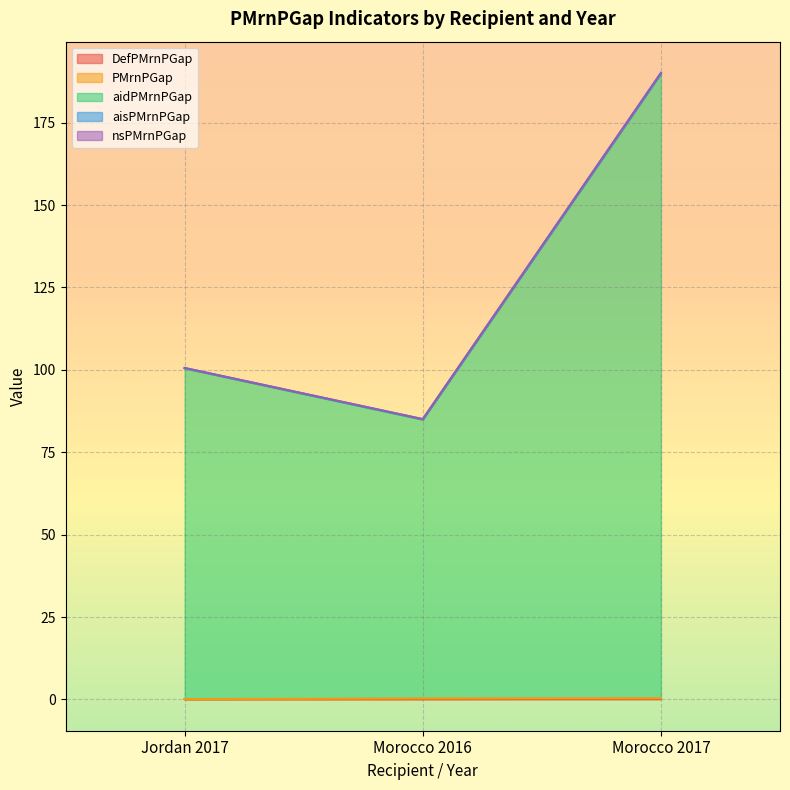

What is the approximate value of PMrnPGap at Morocco 2016?

0.1